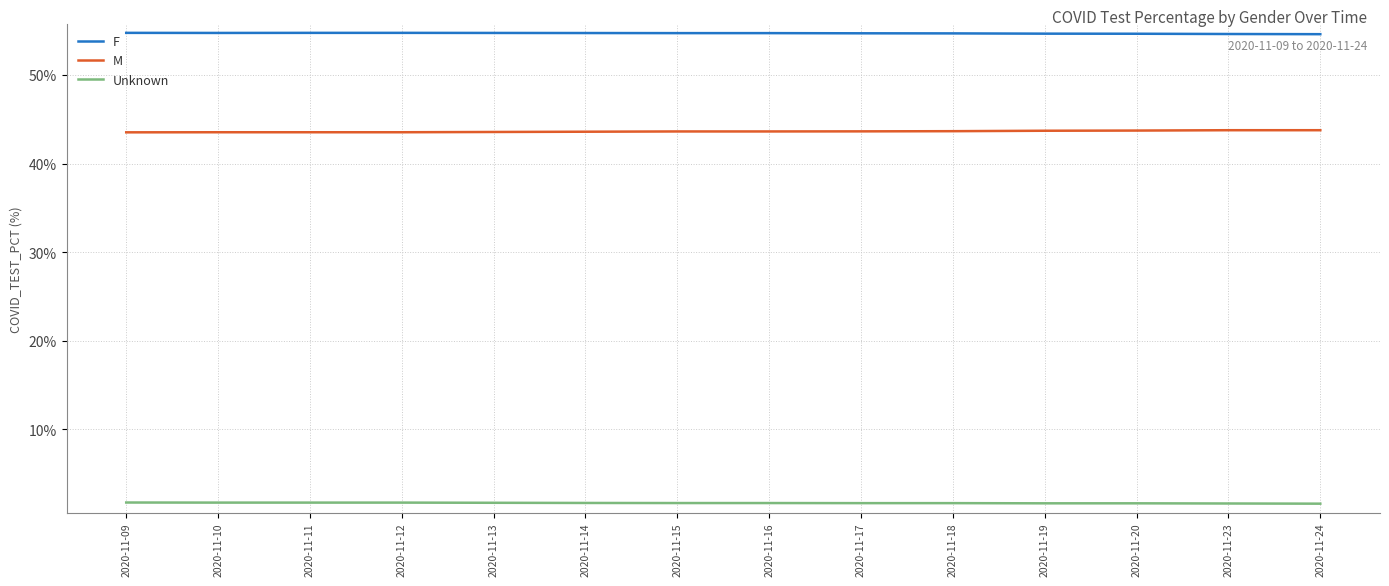

What is the spread (max minus min) of values at 2020-11-24?

53.0